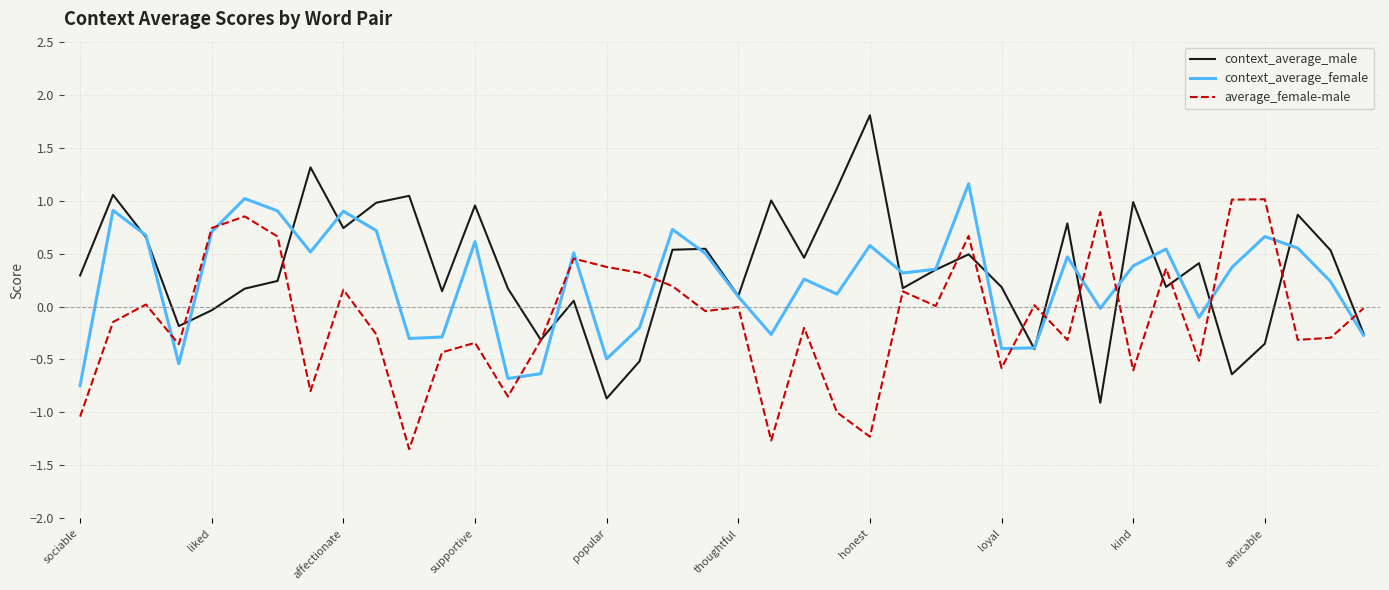

Which series has the widest spread of values?

context_average_male